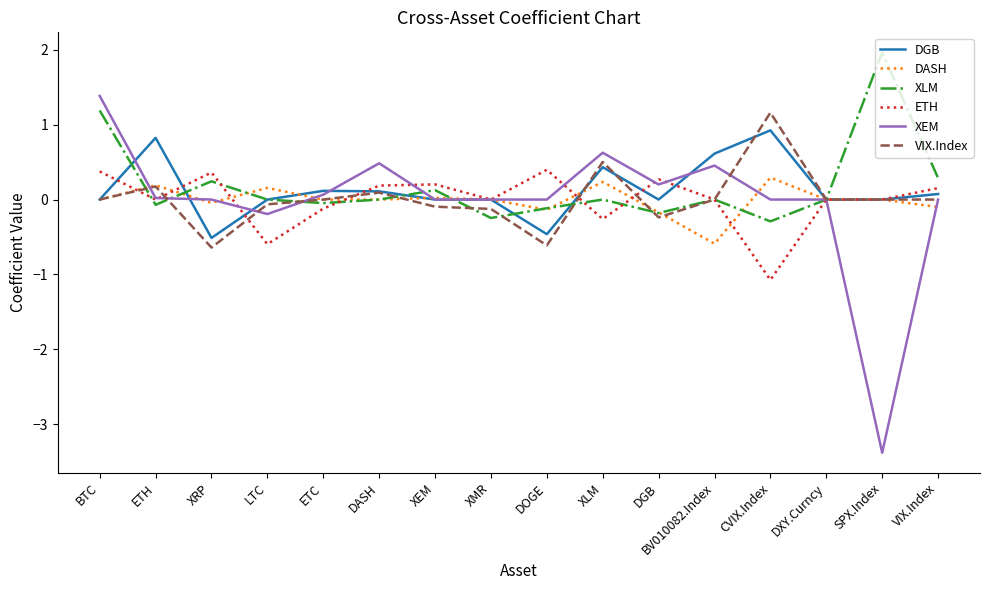

Does the chart display data point markers on the line(s)?

No